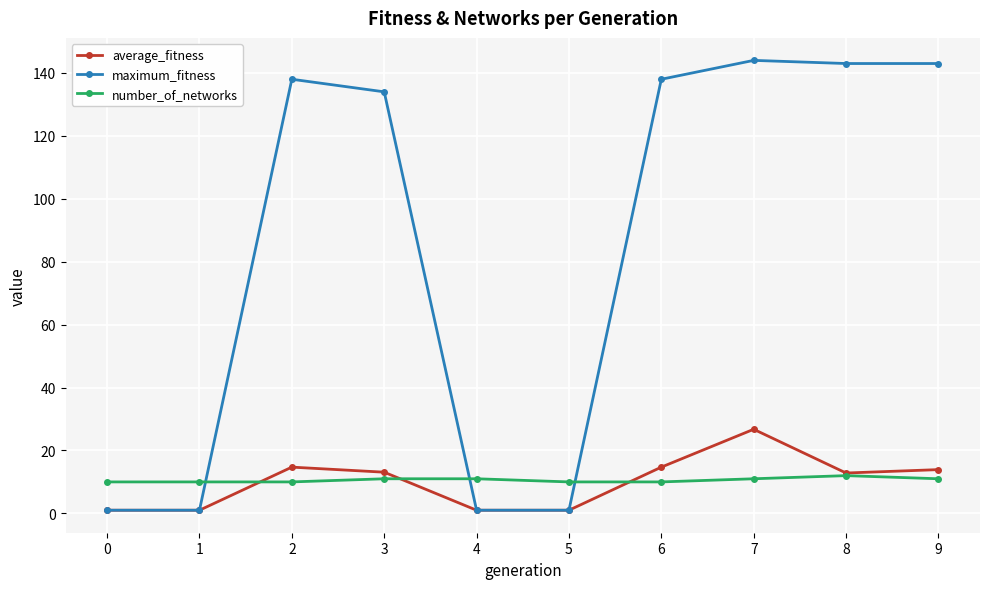

True or false: number_of_networks and maximum_fitness intersect in this chart.

True